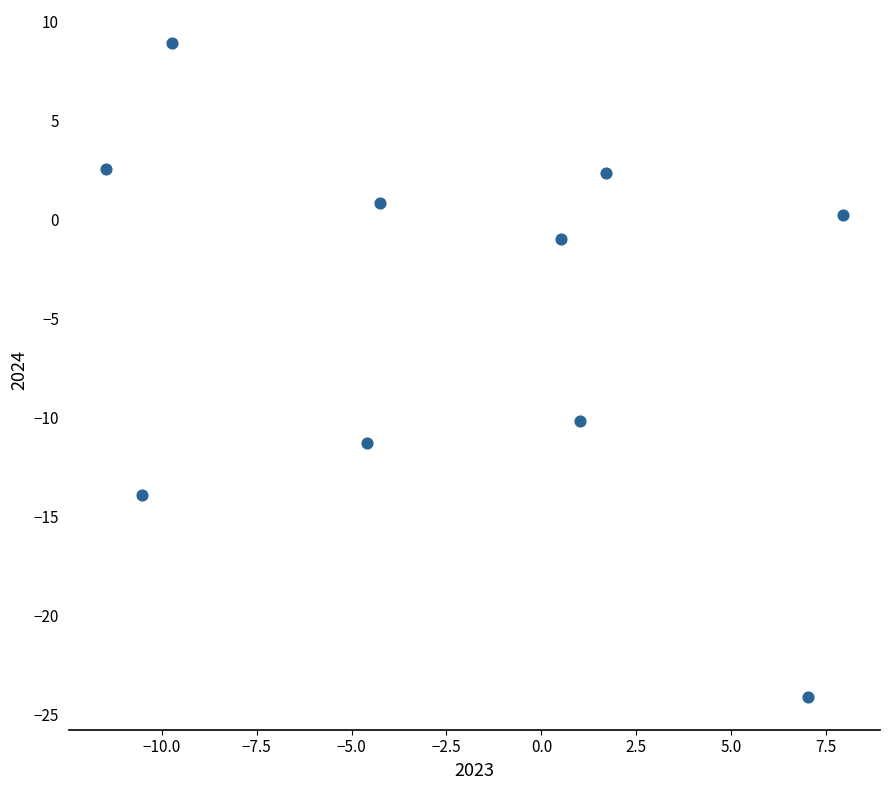

What is the range of Y values (max minus min)?

33.1